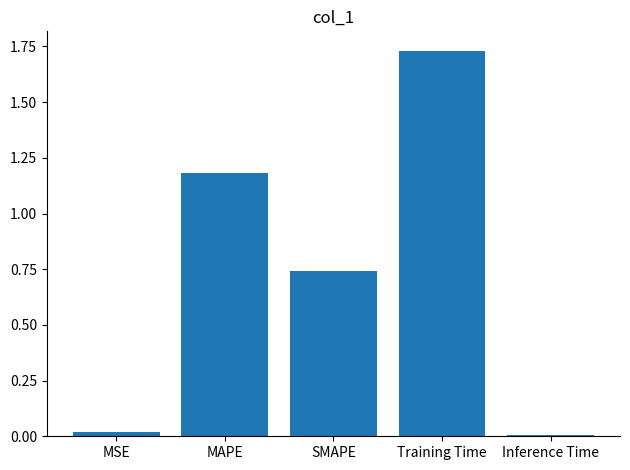

The chart shows a value of 0.0 at Inference Time. True or false?

True